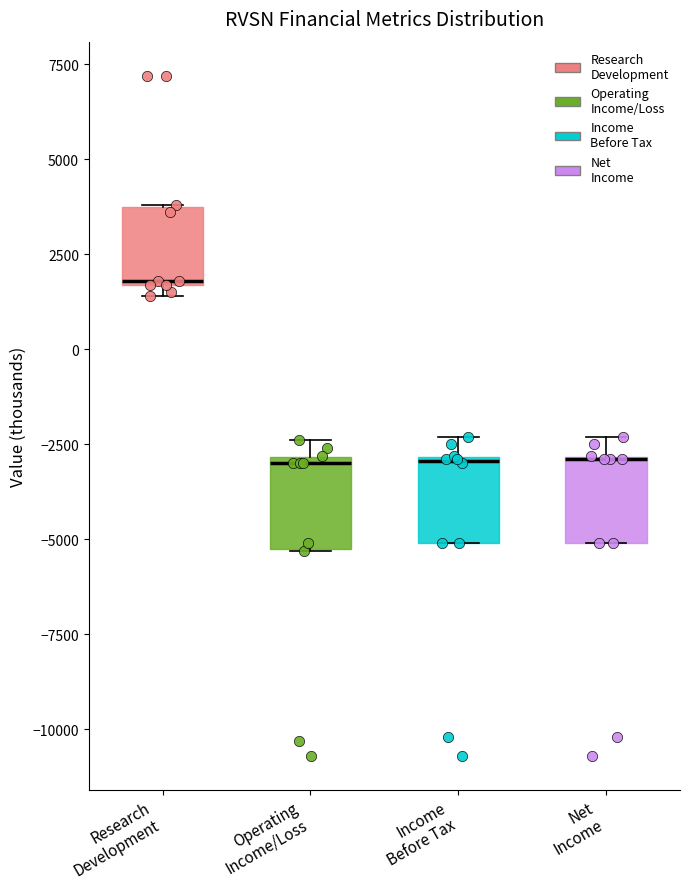

Reading left to right, transcribe this box plot: for each box, give where its median line is, the range the box spans, and where its two whiskers end, as read against the y-axis. The values are not printed on the chart, so give them approximately, as read against the axis.

Research Development: median 2000, box 1500 to 4000, whiskers 1500 (just below the box's lower edge) to 4000
Operating Income/Loss: median -3000, box -5000 to -3000, whiskers -5500 to -2500
Income Before Tax: median -3000, box -5000 to -3000, whiskers -5000 to -2500
Net Income: median -3000 (drawn on the box's upper edge), box -5000 to -3000, whiskers -5000 to -2500